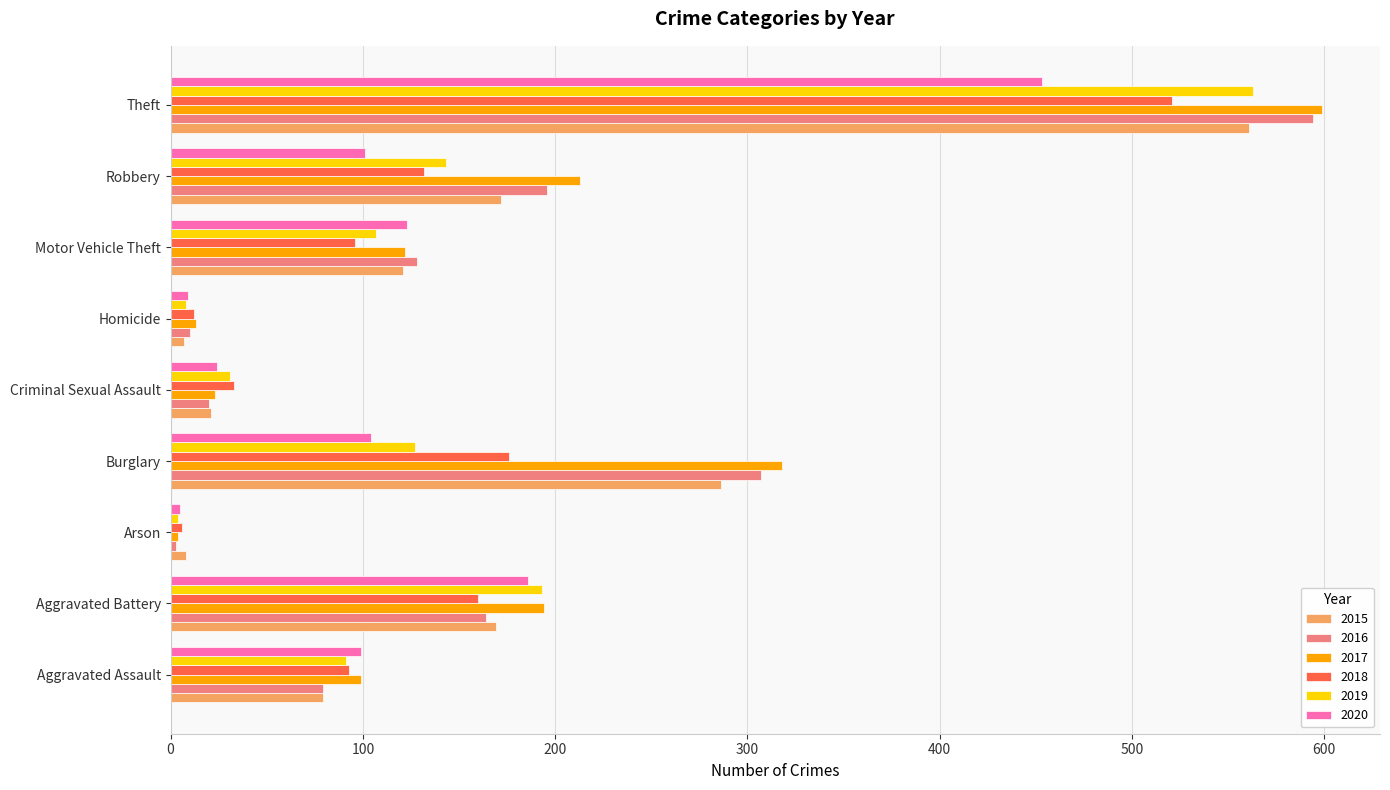

List the labels in order of 2016 value, largest first.

Theft, Burglary, Robbery, Aggravated Battery, Motor Vehicle Theft, Aggravated Assault, Criminal Sexual Assault, Homicide, Arson